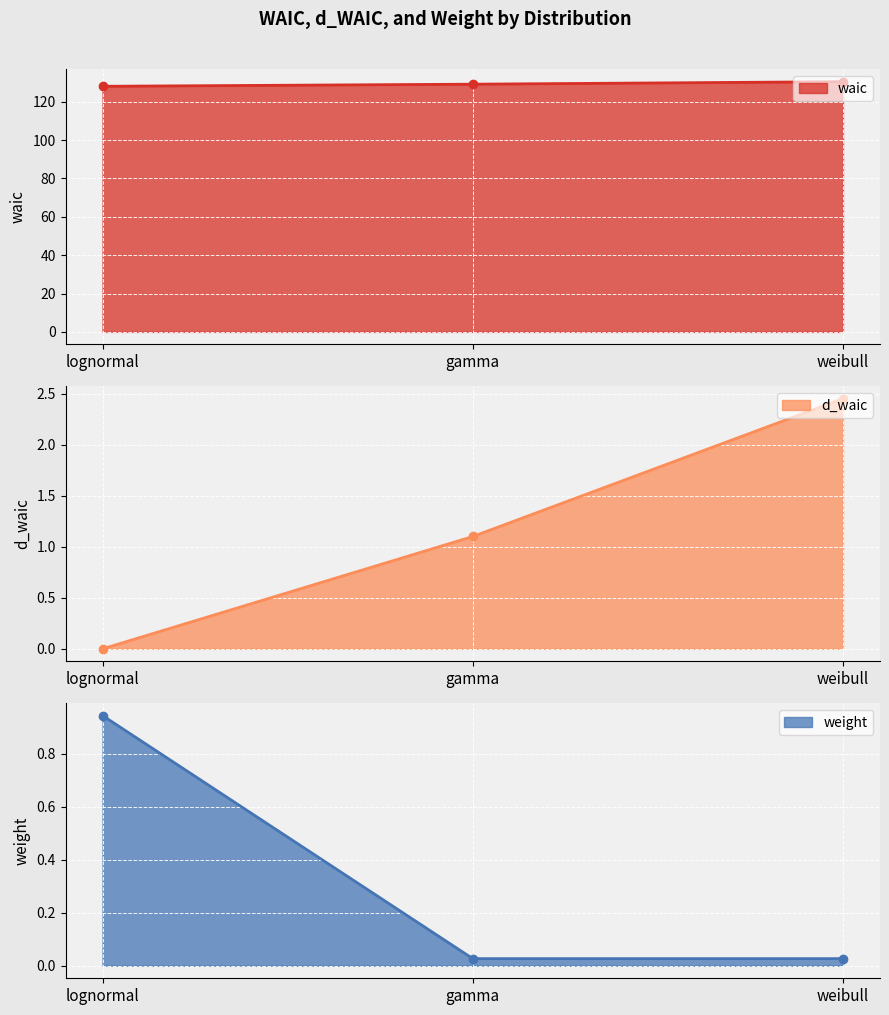

The weight series shows 0.0 at weibull. True or false?

True